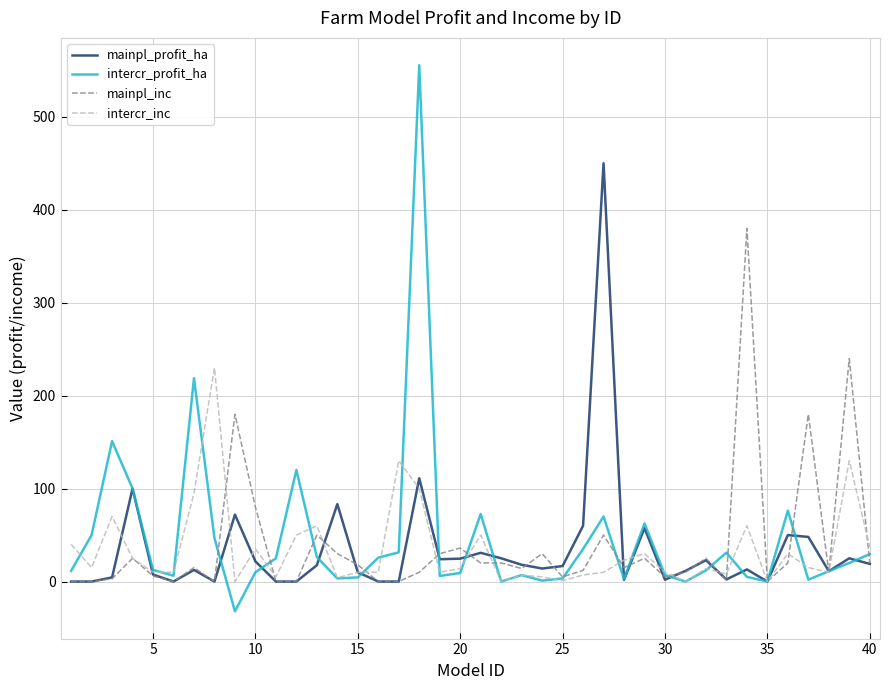

Rank the series by their maximum value, from highest to lowest.

intercr_profit_ha, mainpl_profit_ha, mainpl_inc, intercr_inc